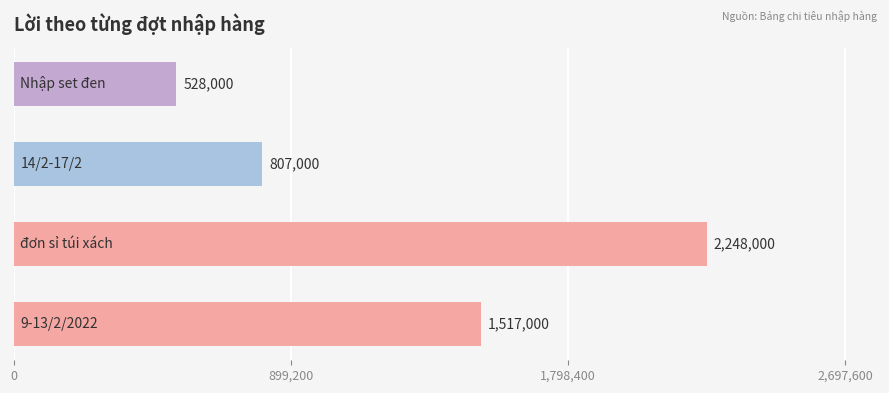

Count the values in the range 807000 to 2248000.

3